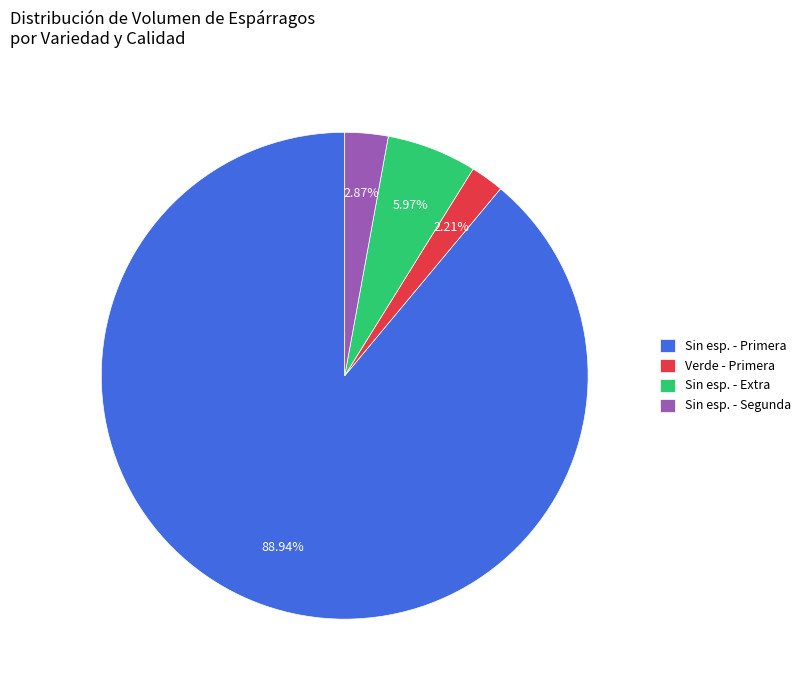

What is the largest slice in the pie chart?

Sin esp. - Primera